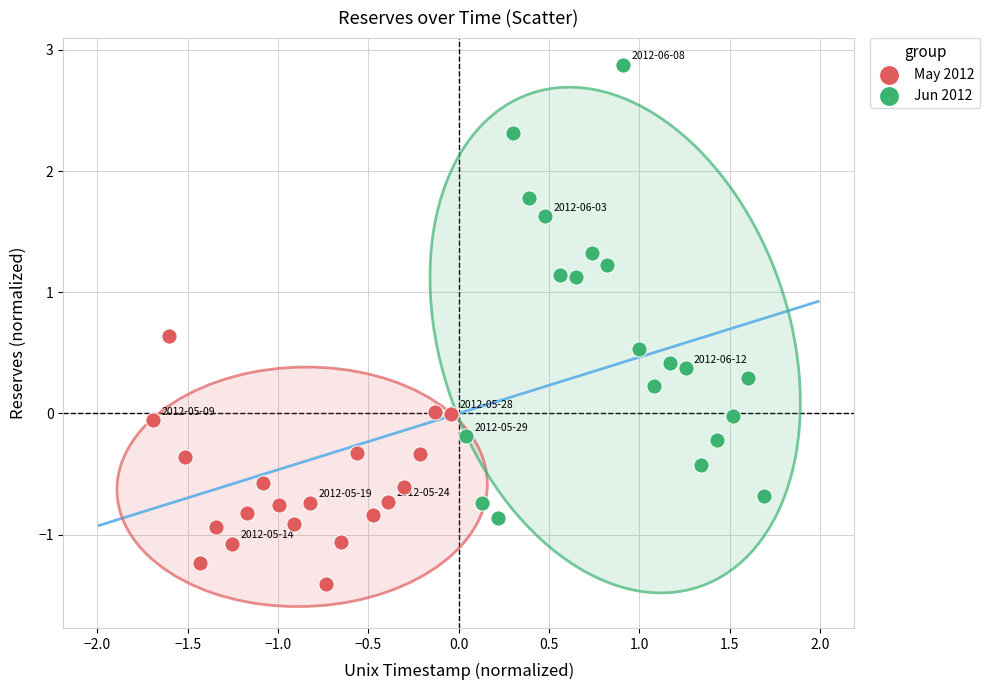

Which series contains the lowest Y value?

May 2012